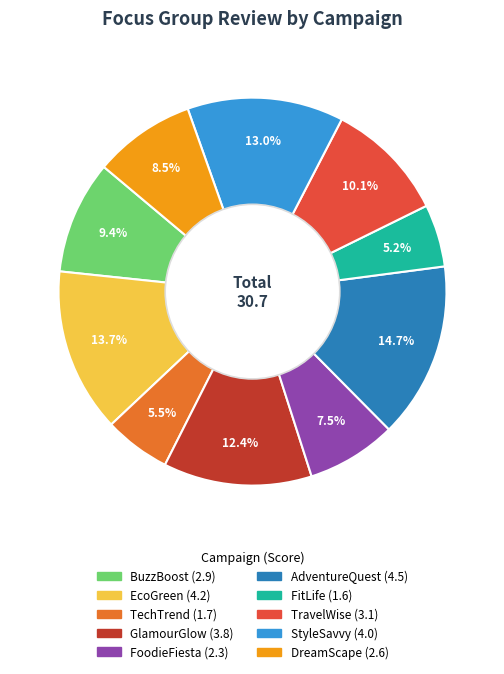

Is there any slice that represents more than half of the pie?

No